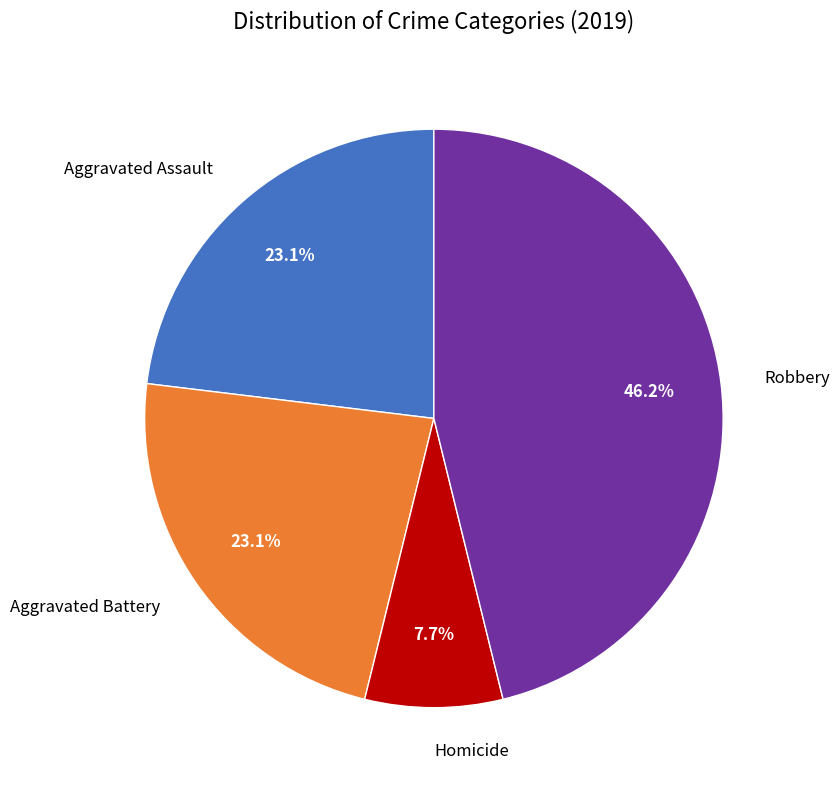

Is there a majority slice in this chart?

No